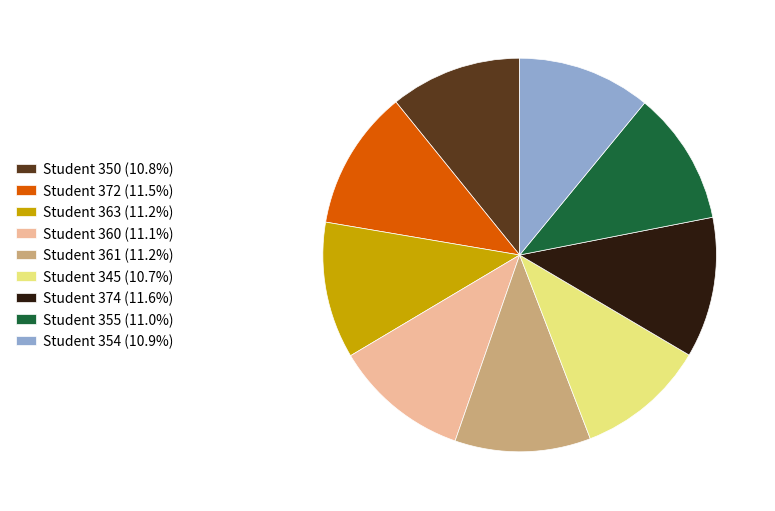

Is the sum of Student 345 (10.7%) and Student 361 (11.2%) greater than half?

No